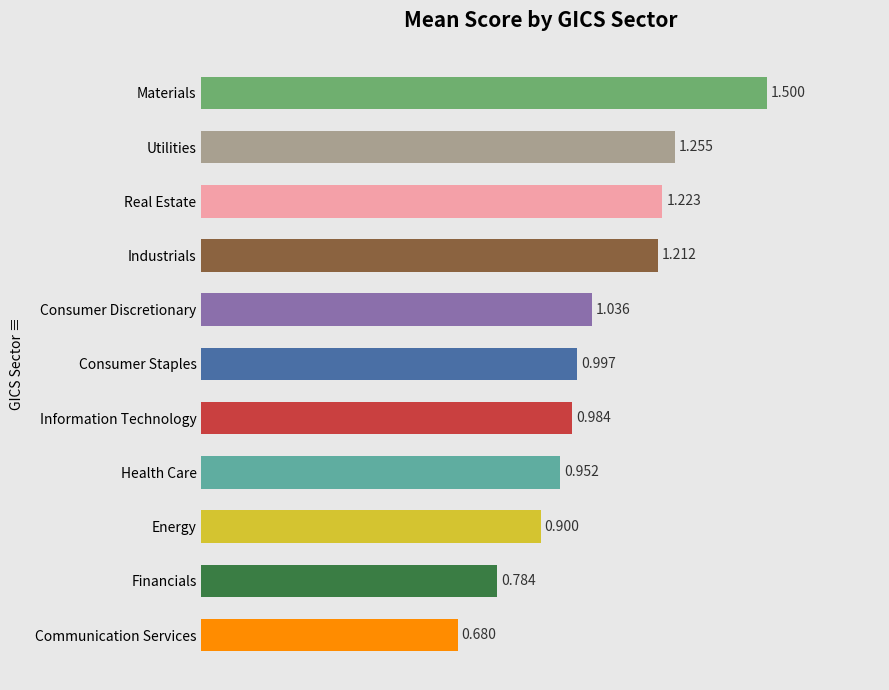

Which category has the highest value across all series?

Materials